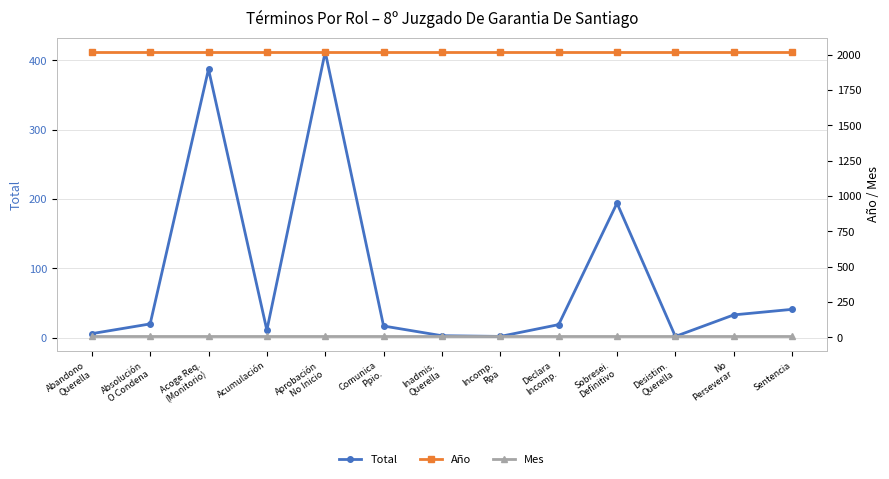

Which category has the lowest value in the Mes series?

Abandono
Querella